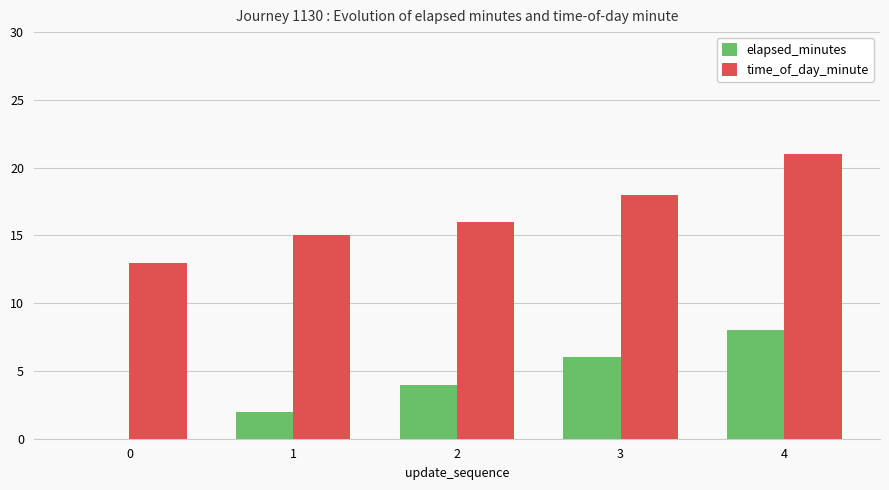

True or false: time_of_day_minute has a value of 13 at 0.

True